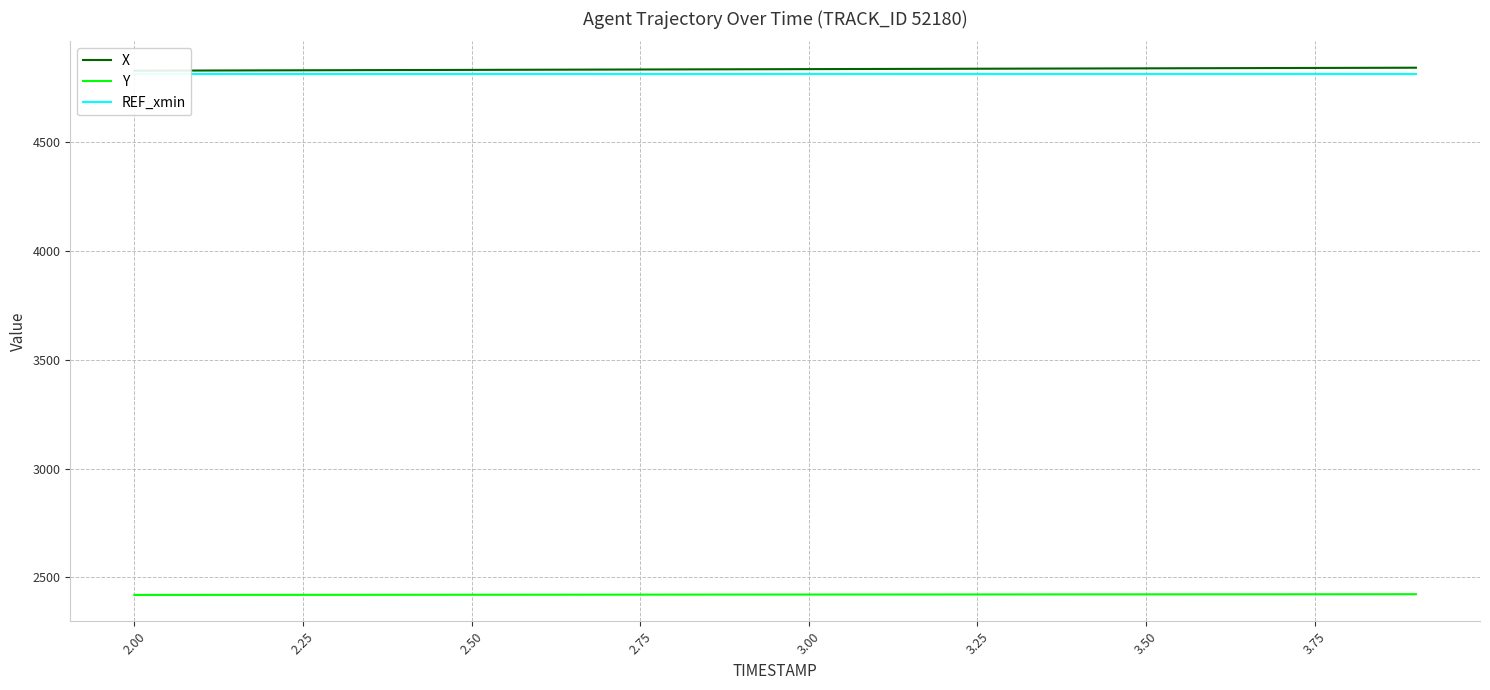

Reading left to right, extract all data points from this chart.

X: 4826.6	4827.4	4828.1	4828.9	4829.6	4830.3	4831.0	4831.8	4832.5	4833.2	4833.9	4834.6	4835.3	4836.0	4836.7	4837.4	4838.1	4838.9	4839.6	4840.3
Y: 2419.7	2419.8	2420.0	2420.2	2420.4	2420.6	2420.7	2420.9	2421.1	2421.2	2421.4	2421.6	2421.8	2421.9	2422.1	2422.3	2422.5	2422.7	2422.8	2423.0
REF_xmin: 4813.1	4813.1	4813.1	4813.1	4813.1	4813.1	4813.1	4813.1	4813.1	4813.1	4813.1	4813.1	4813.1	4813.1	4813.1	4813.1	4813.1	4813.1	4813.1	4813.1